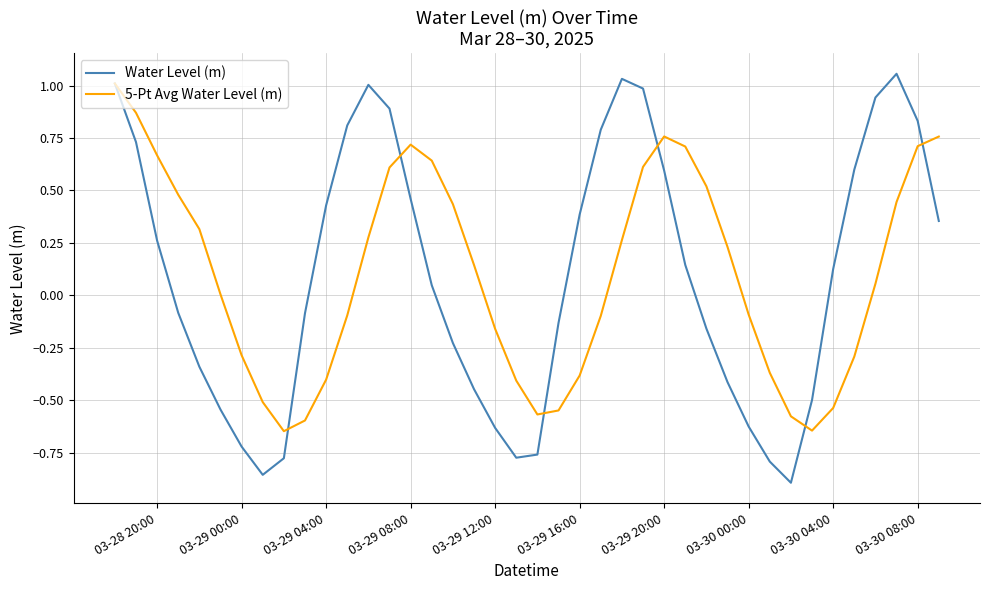

Which series has the largest range (max minus min)?

Water Level (m)